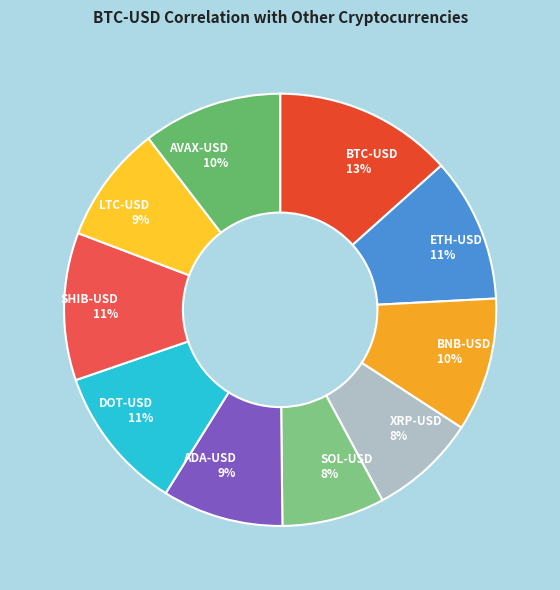

Is it true that SHIB-USD is 26% of the pie?

False